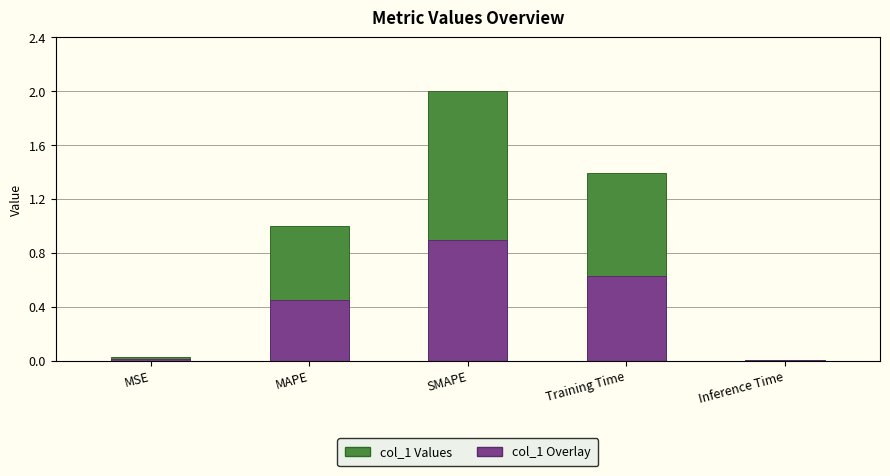

What is the sum of the values at Training Time and MAPE?

2.4